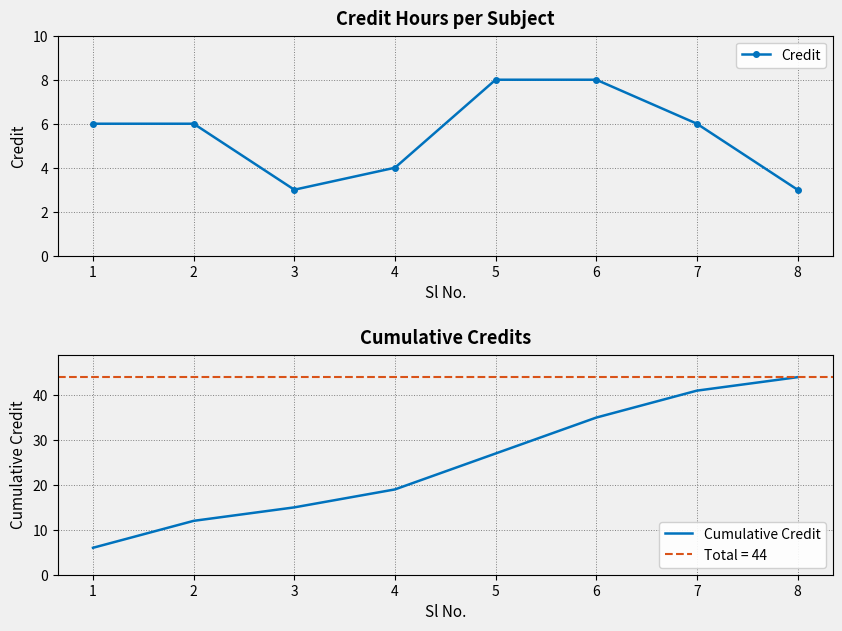

True or false: Cumulative Credit and Credit cross at least once.

False